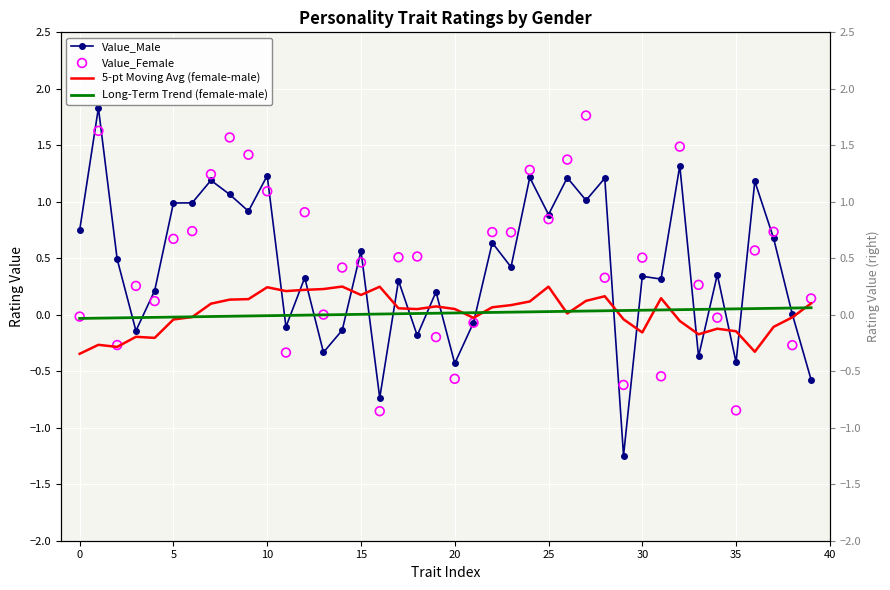

Which series reaches the minimum Y coordinate?

Value_Male